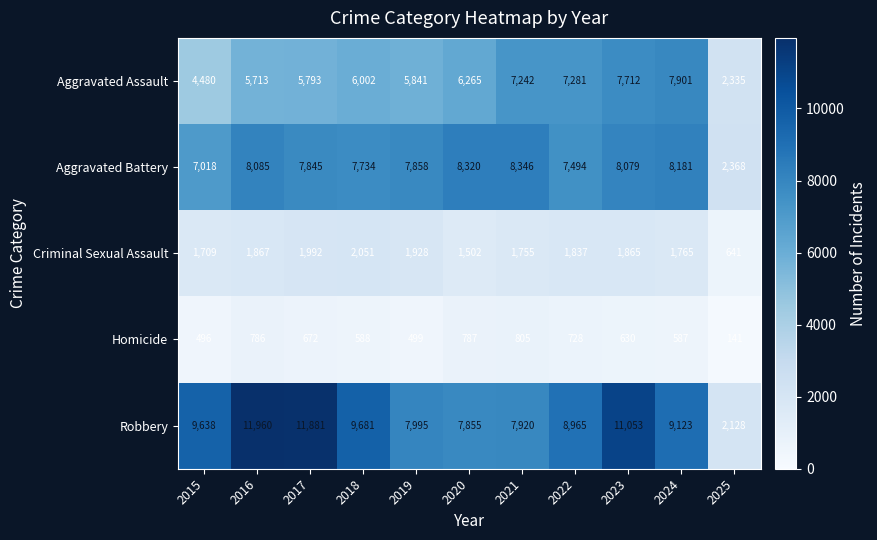

What is the spread (max minus min) of values at 2015?

9142